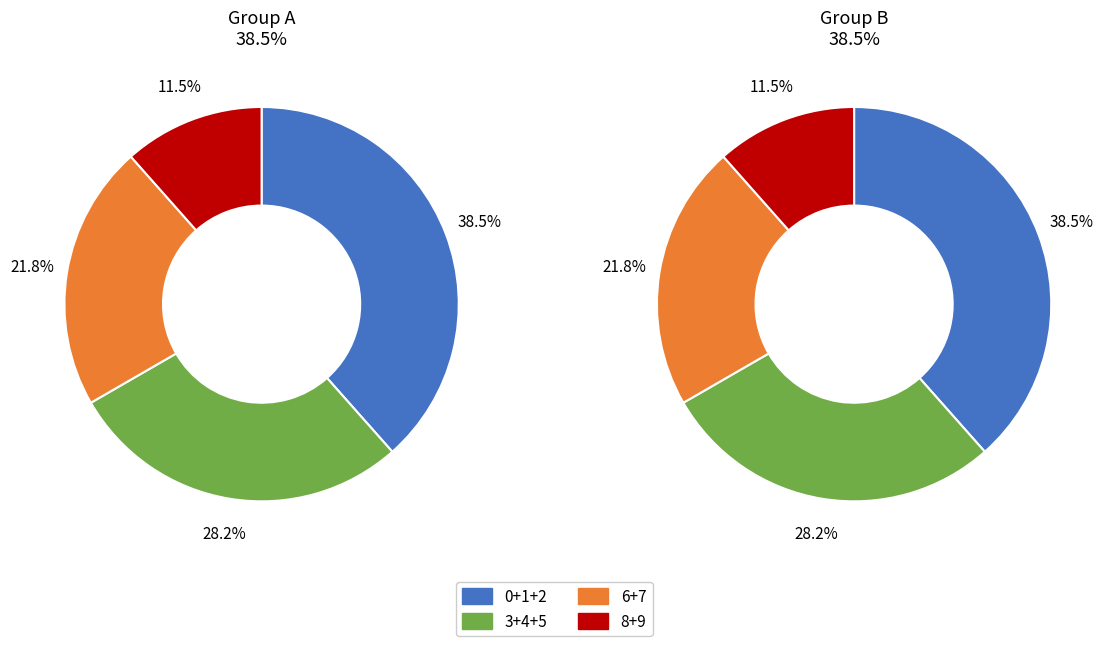

Combined, do 3 and 6 account for over 50%?

No